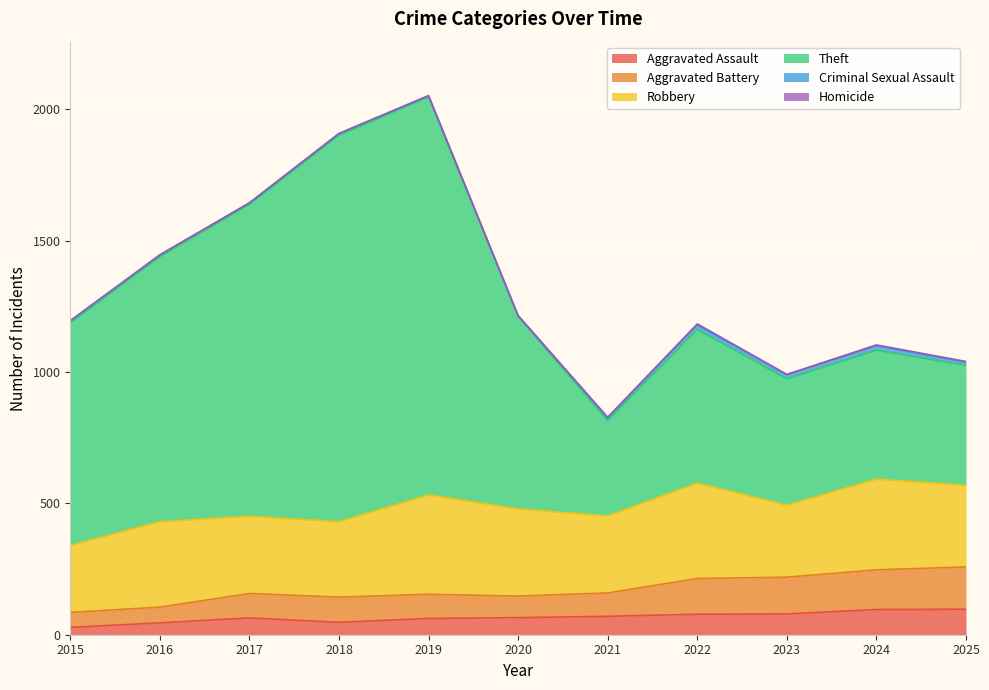

Rank the categories by Aggravated Assault value from lowest to highest.

2015, 2016, 2018, 2019, 2017, 2020, 2021, 2022, 2023, 2024, 2025